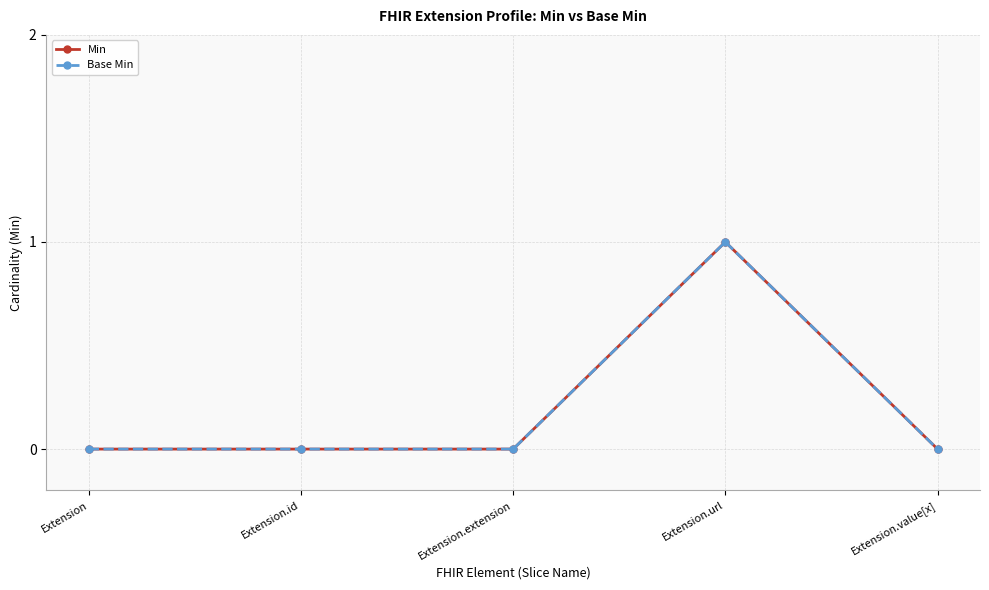

Which category has the highest value in the Base Min series?

Extension.url